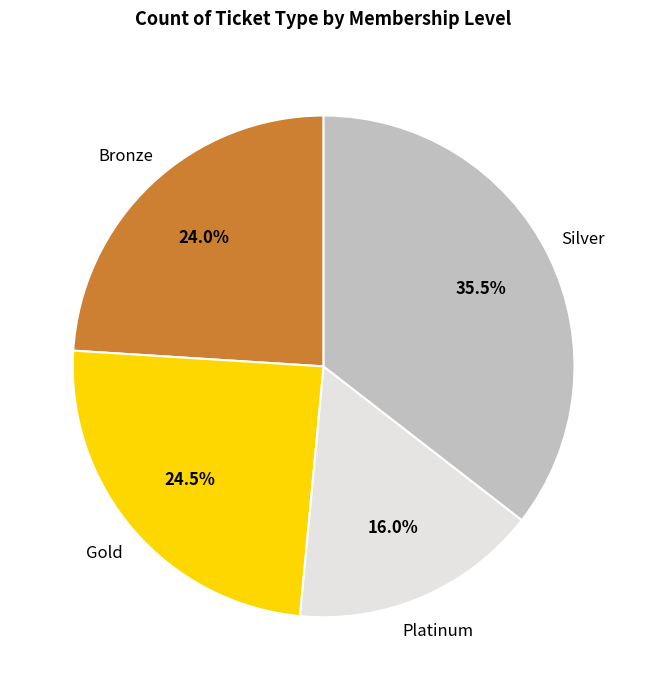

Rank the categories by value from lowest to highest.

Platinum, Bronze, Gold, Silver